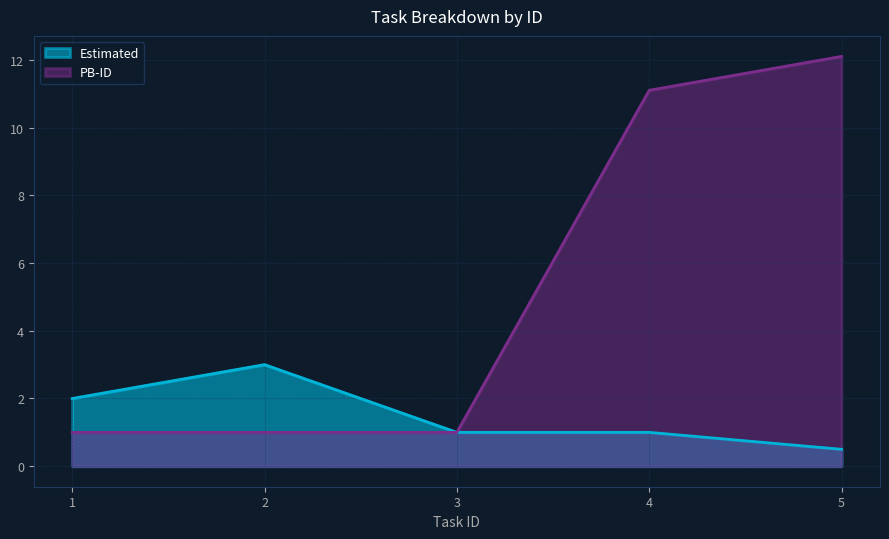

The PB-ID series shows 0.7 at 3. True or false?

False